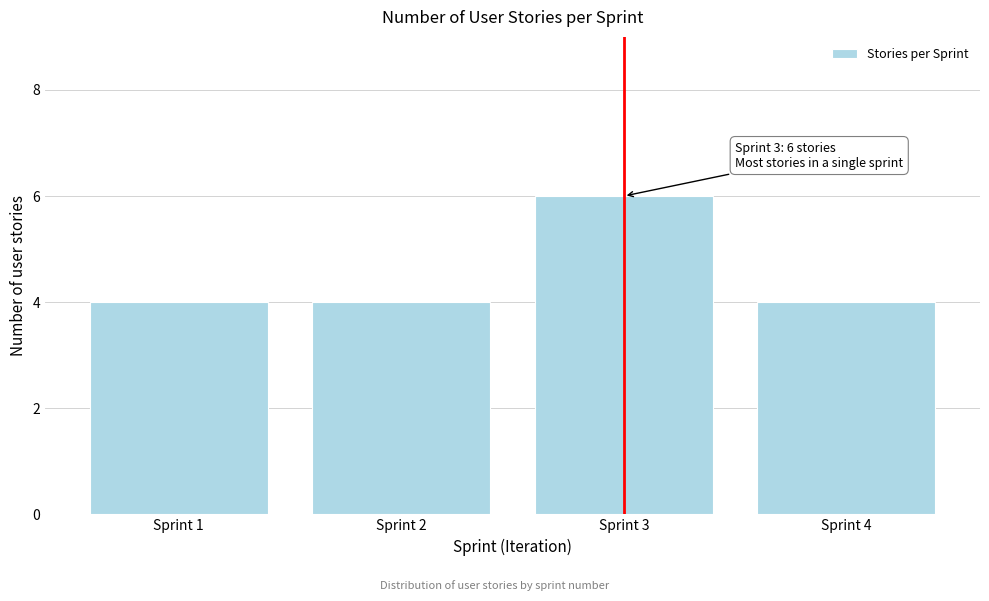

Reading left to right, what are all the values shown in this chart?

Sprint 1=4	Sprint 2=4	Sprint 3=6	Sprint 4=4